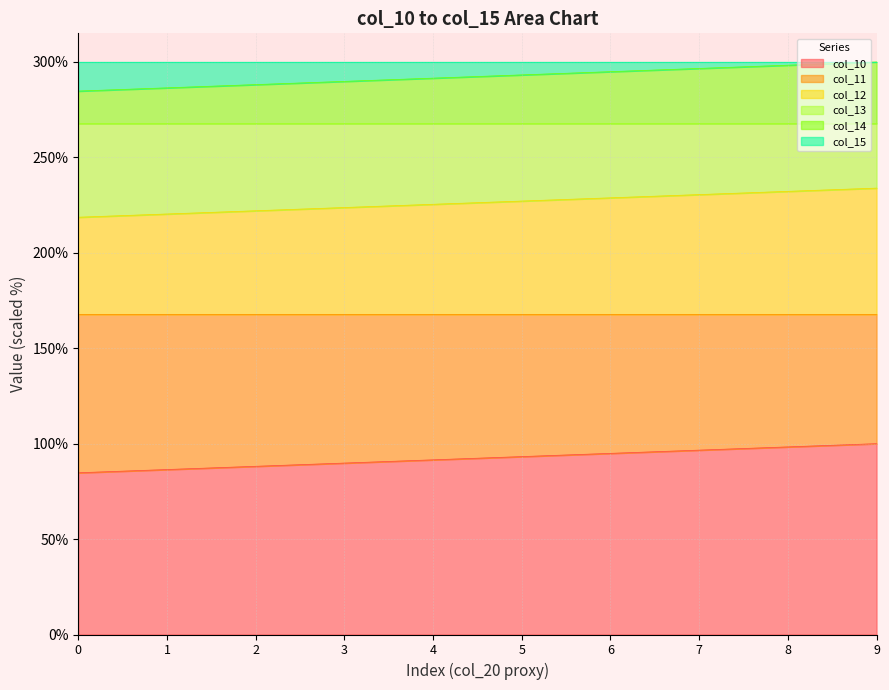

What is the sum of the col_10 values at 1 and 9?

186.4